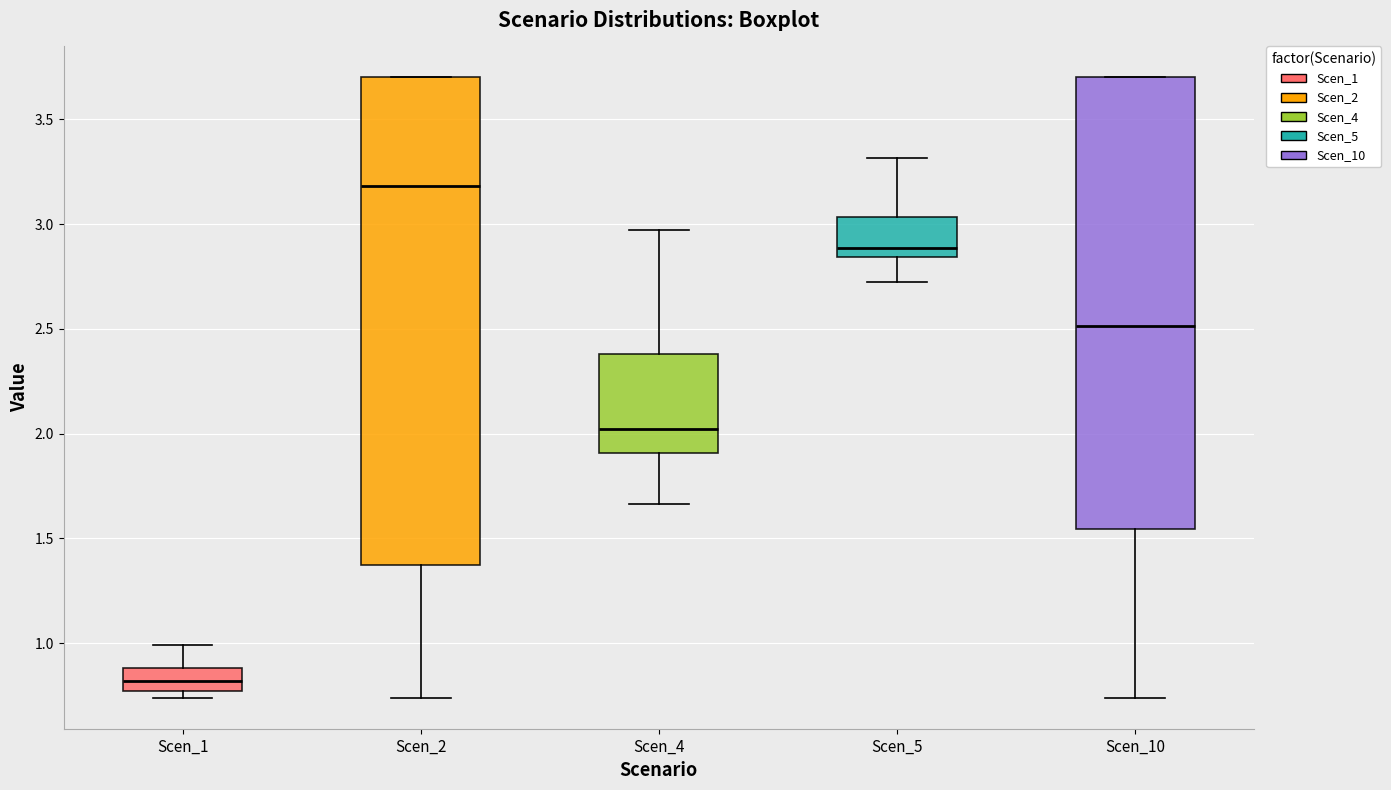

Reading left to right, read every box against the y-axis: the position of its median line, the range the box covers, and the ends of its whiskers. The values are not printed on the chart, so give them approximately, as read against the axis.

Scen_1: median 0.80, box 0.75 to 0.90, whiskers 0.75 (just below the box's lower edge) to 1.00
Scen_2: median 3.20, box 1.35 to 3.70, whiskers 0.75 to 3.70
Scen_4: median 2.00, box 1.90 to 2.40, whiskers 1.65 to 2.95
Scen_5: median 2.90, box 2.85 to 3.05, whiskers 2.70 to 3.30
Scen_10: median 2.50, box 1.55 to 3.70, whiskers 0.75 to 3.70